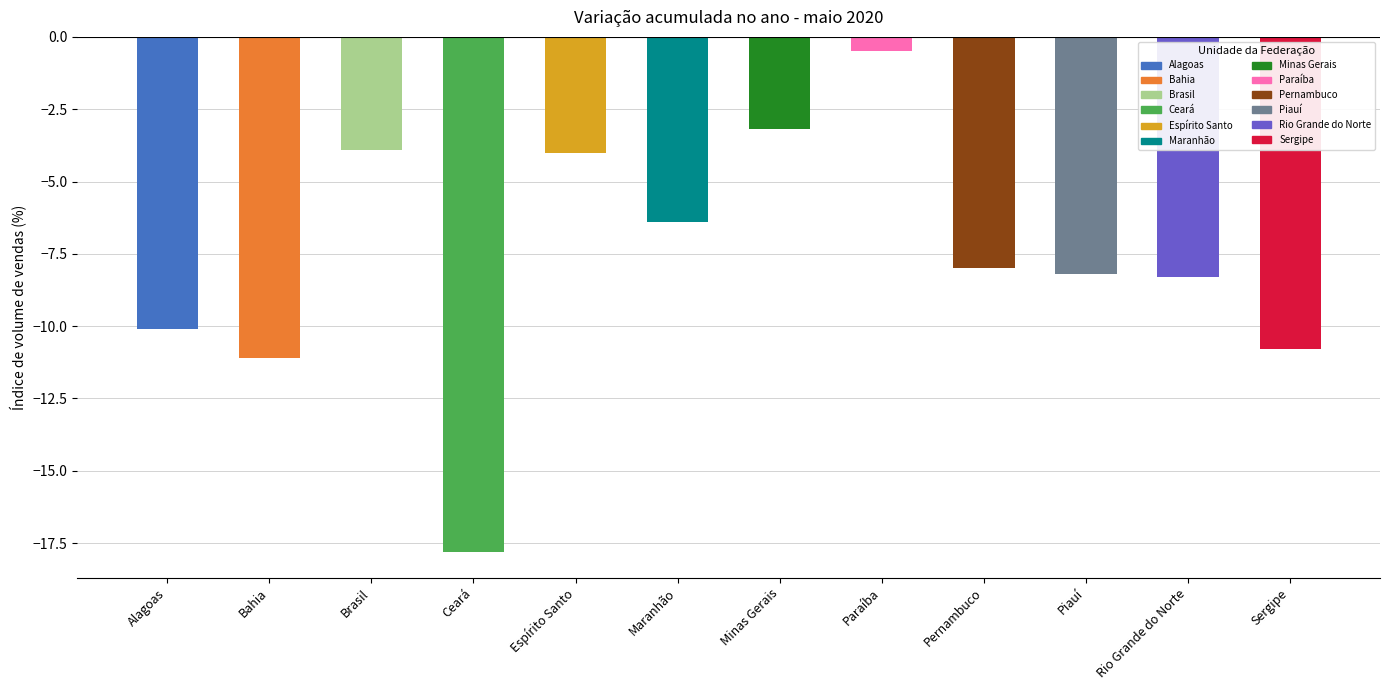

At which label does the data first exceed -8?

Brasil